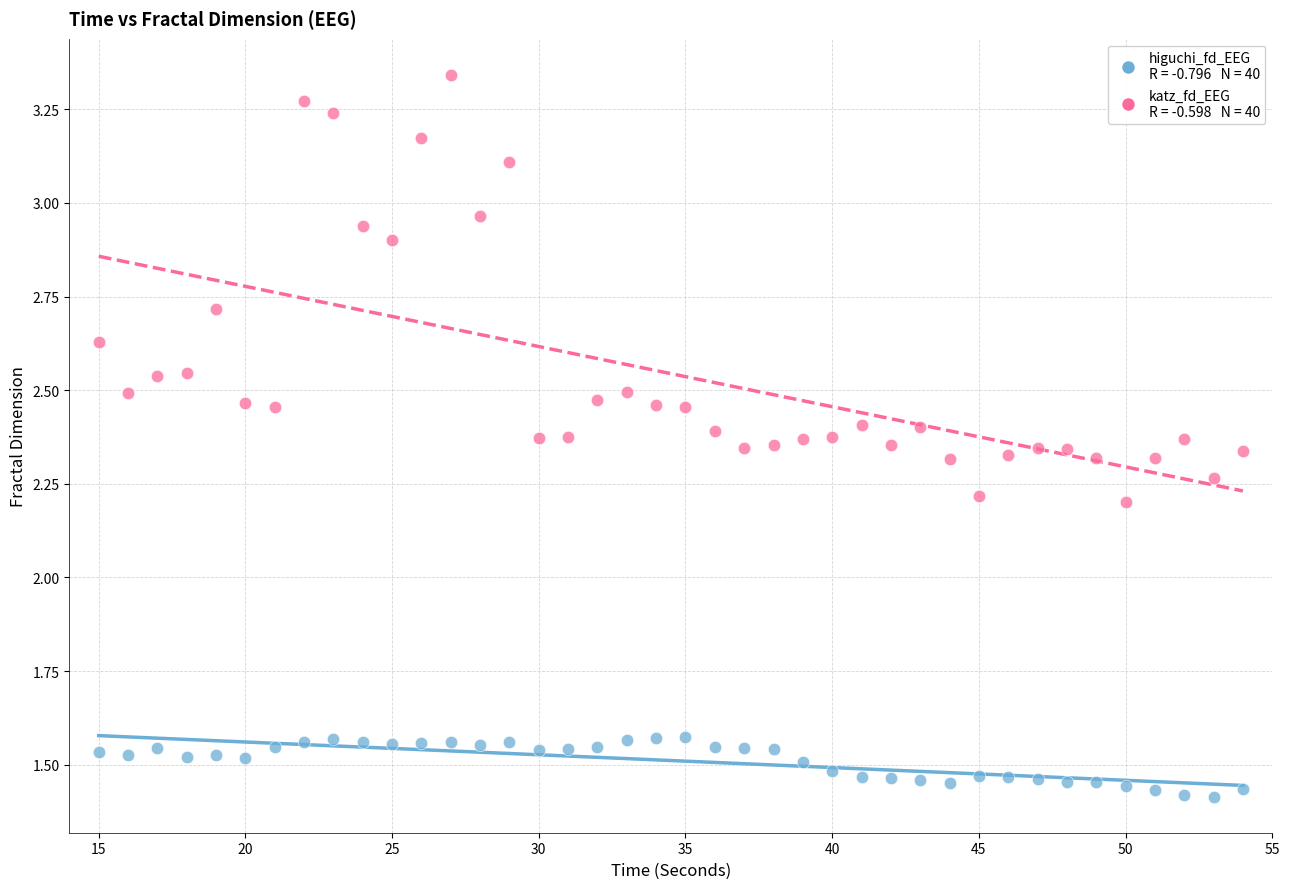

Across all data points, what is the range of X values (max minus min)?

39.0